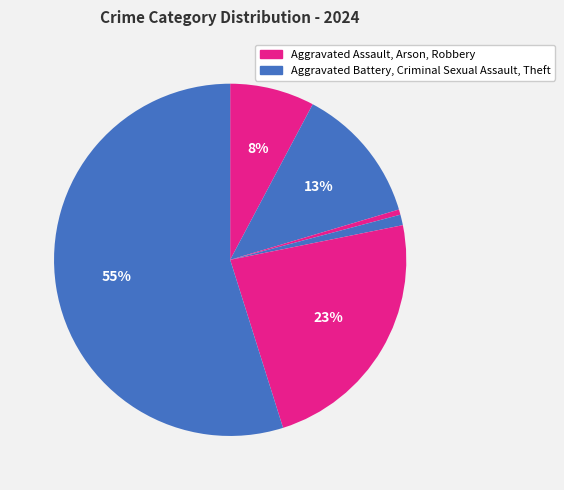

How many slices are in this pie chart?

6